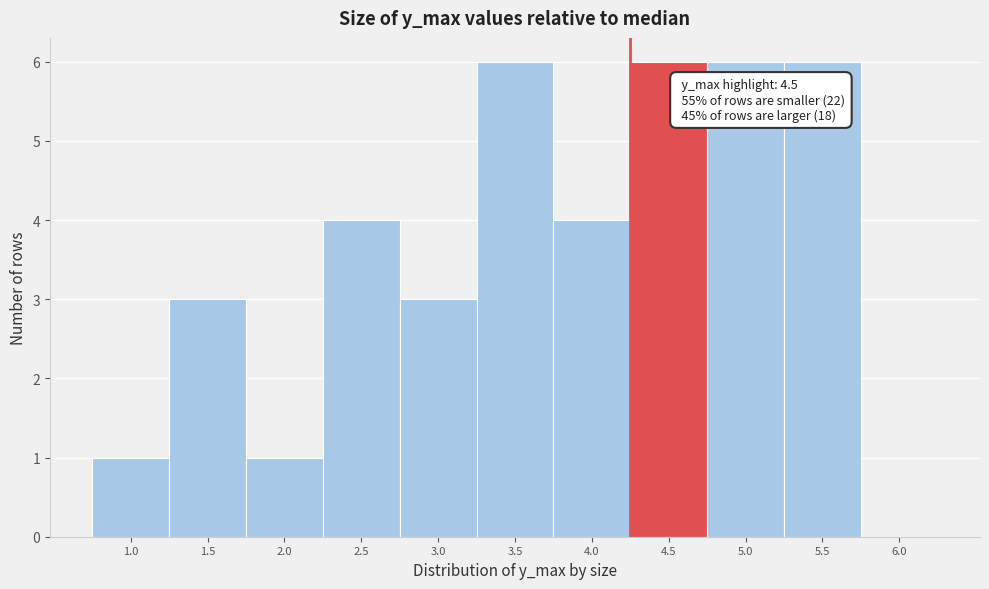

Reading left to right, extract all data points from this chart.

1.0=1	1.5=3	2.0=1	2.5=4	3.0=3	3.5=6	4.0=4	4.5=6	5.0=6	5.5=6	6.0=0